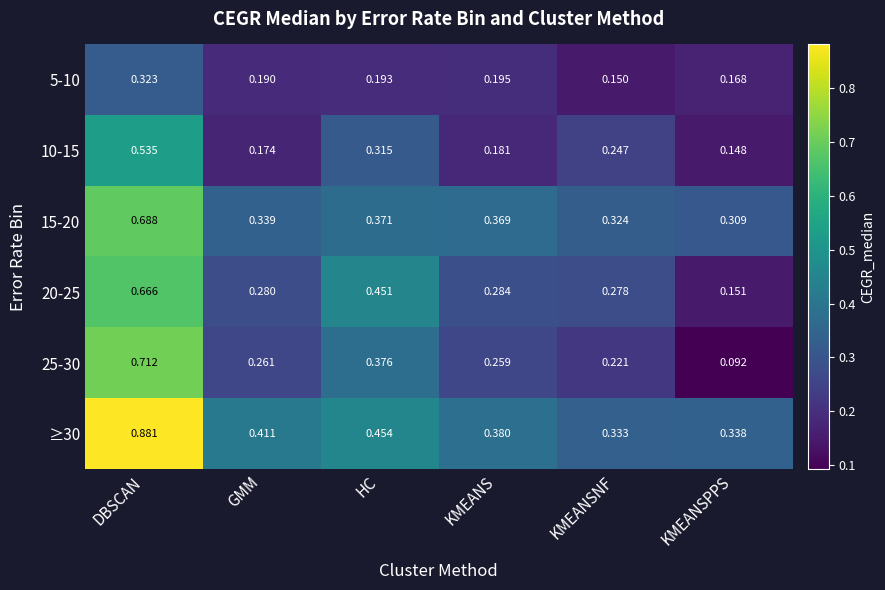

Which category has the lowest value in the ≥30 series?

KMEANSNF